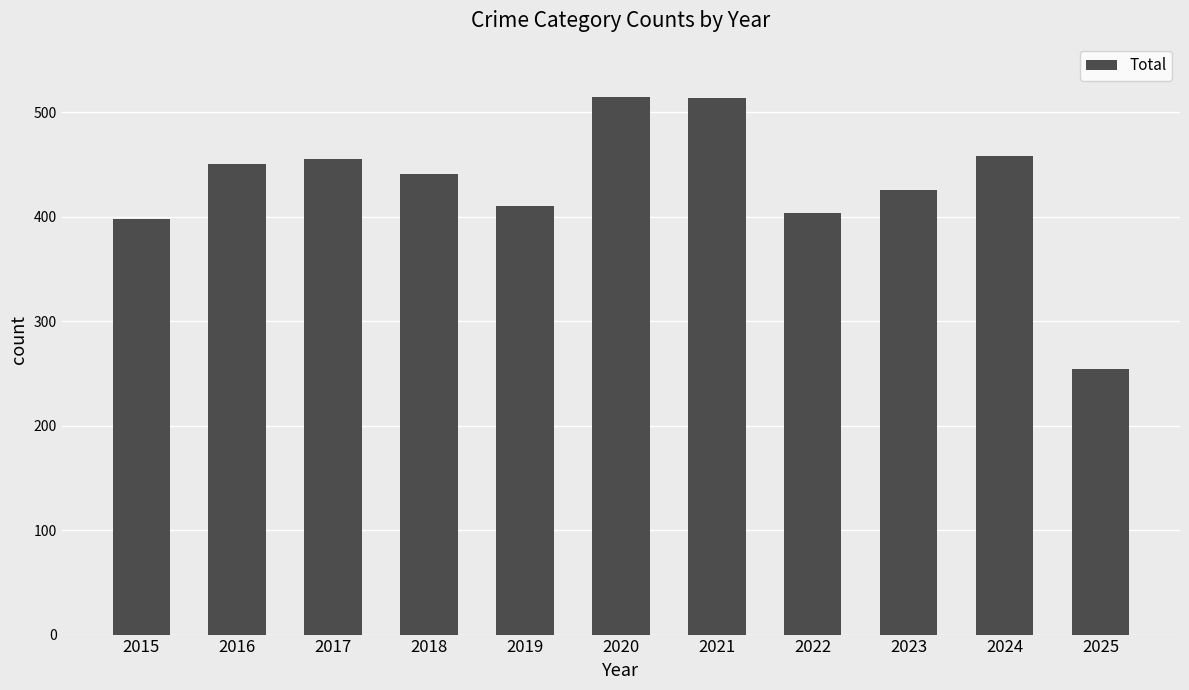

What is the sum of all values?

4721